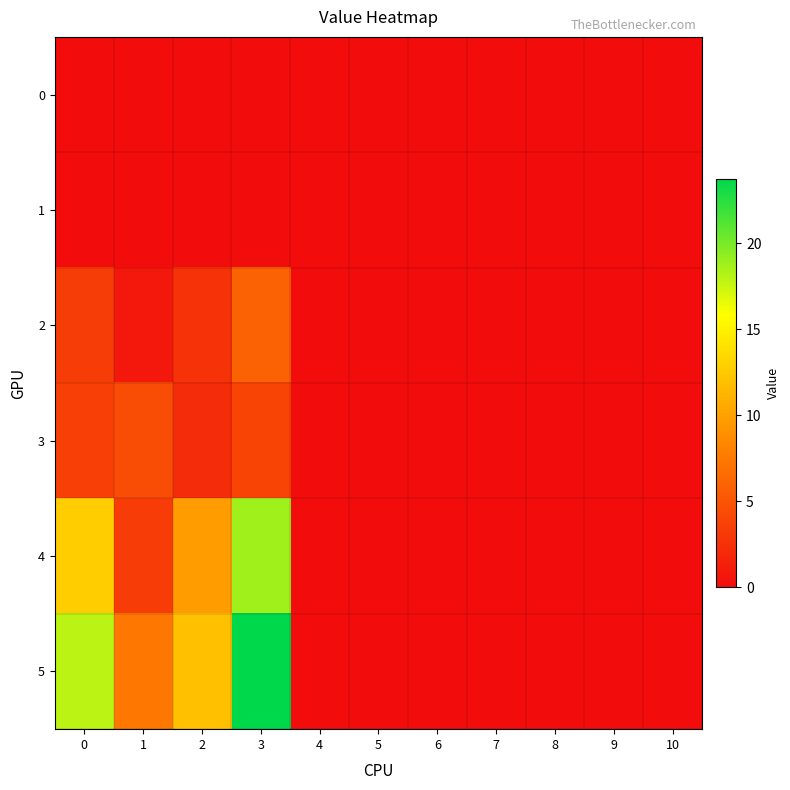

Reading left to right, list all the values displayed in this chart.

0: 0=0.0	1=0.0	2=0.0	3=0.0	4=0.0	5=0.0	6=0.0	7=0.0	8=0.0	9=0.0	10=0.0
1: 0=0.0	1=0.0	2=0.0	3=0.0	4=0.0	5=0.0	6=0.0	7=0.0	8=0.0	9=0.0	10=0.0
2: 0=3.4	1=0.9	2=2.6	3=5.9	4=0.0	5=0.0	6=0.0	7=0.0	8=0.0	9=0.0	10=0.0
3: 0=3.6	1=4.4	2=2.2	3=3.9	4=0.0	5=0.0	6=0.0	7=0.0	8=0.0	9=0.0	10=0.0
4: 0=12.7	1=3.3	2=9.8	3=18.8	4=0.0	5=0.0	6=0.0	7=0.0	8=0.0	9=0.0	10=0.0
5: 0=17.9	1=7.3	2=12.0	3=23.8	4=0.0	5=0.0	6=0.0	7=0.0	8=0.0	9=0.0	10=0.0